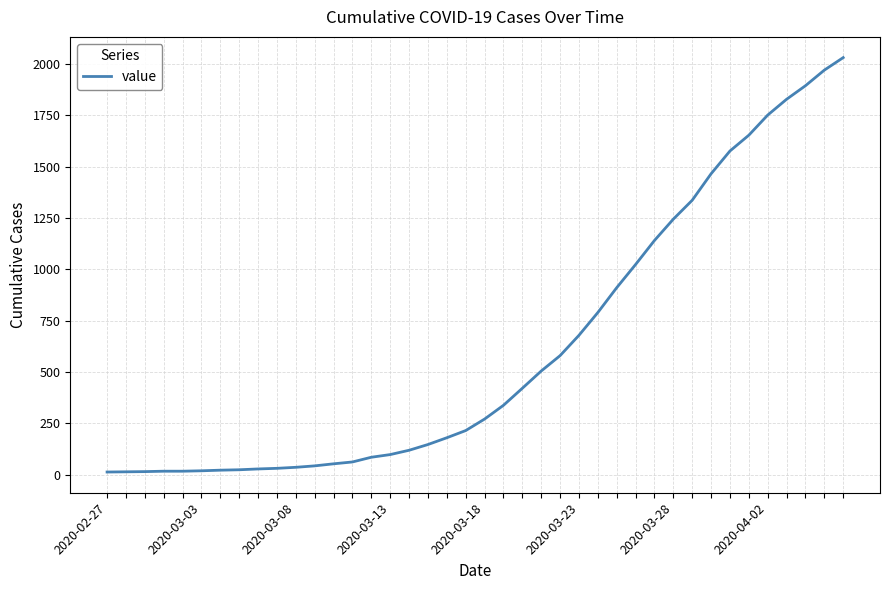

What is the greatest value displayed?

2032